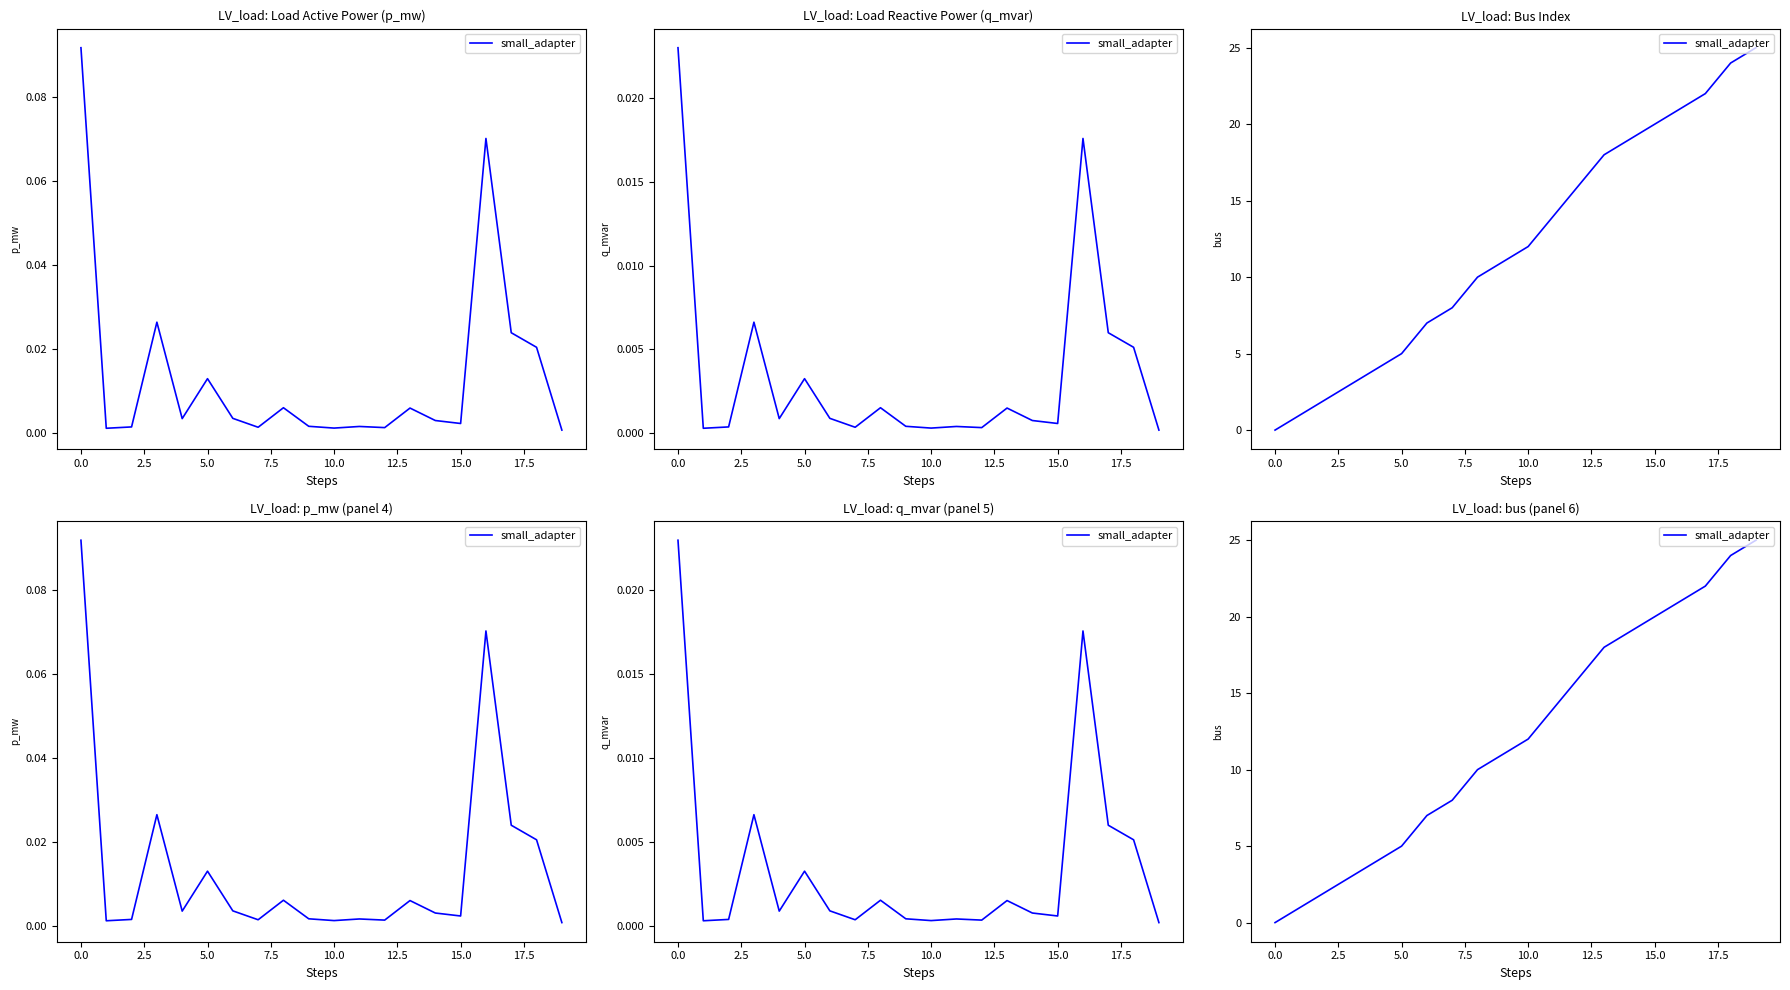

How many values are below 12?

10